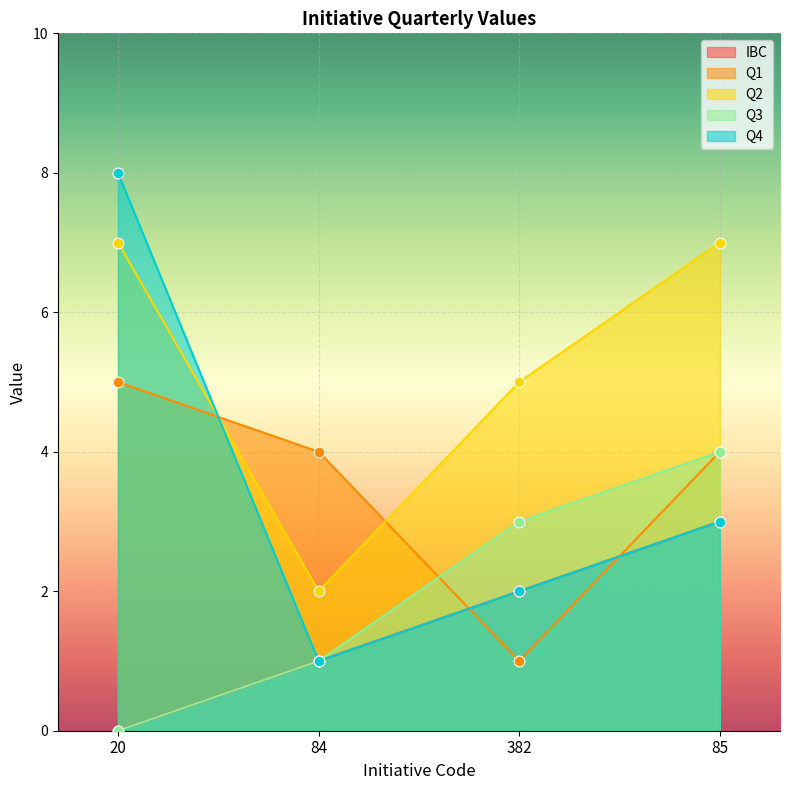

At which category is the sum across all series the highest?

85